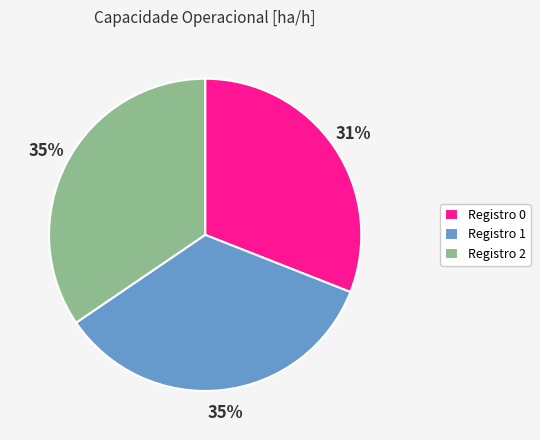

Is there any slice that represents more than half of the pie?

No